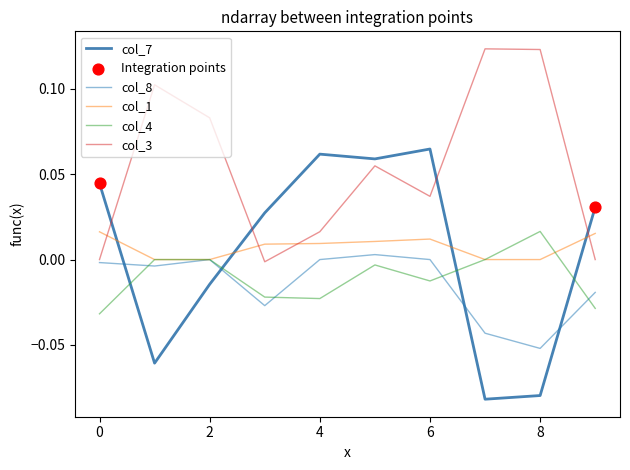

Which series has the widest spread of values?

col_7